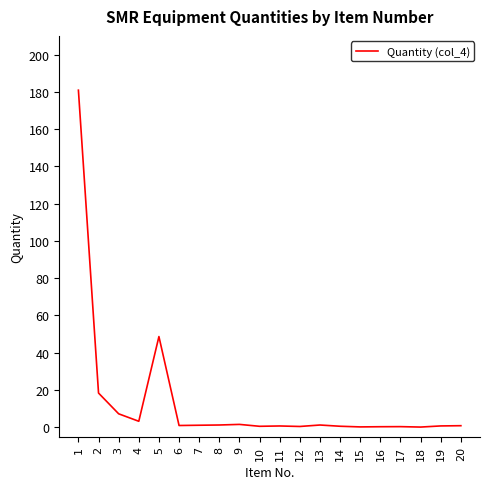

What is the greatest value displayed?

180.9